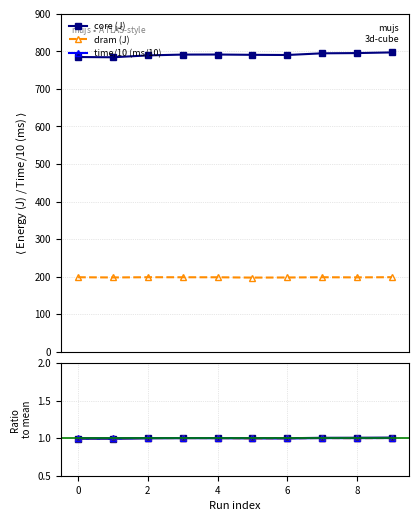

How many data points in dram (J) are less than 198?

3